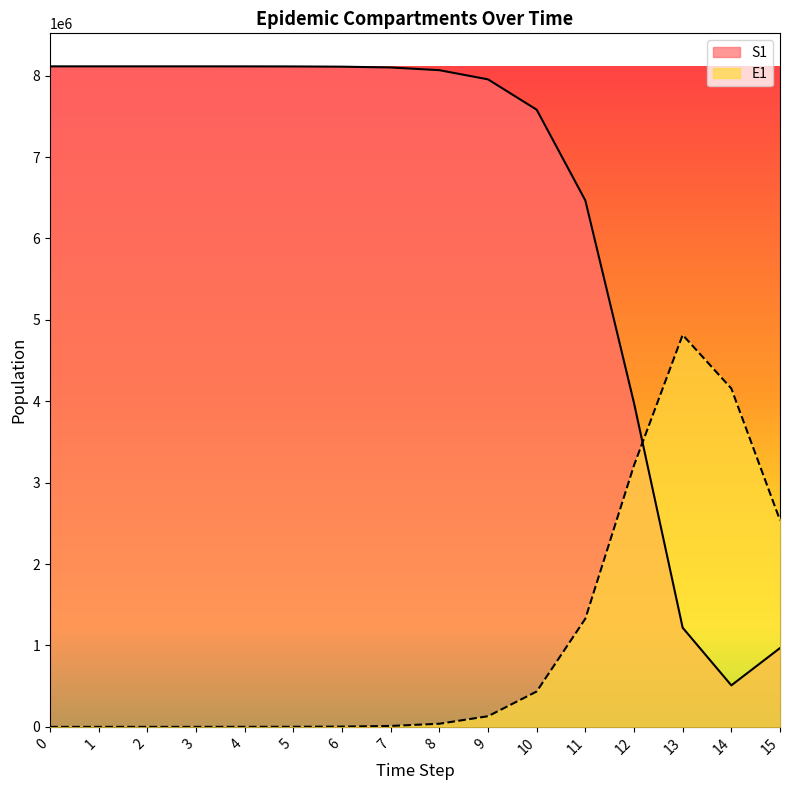

At which label does E1 reach its peak?

13